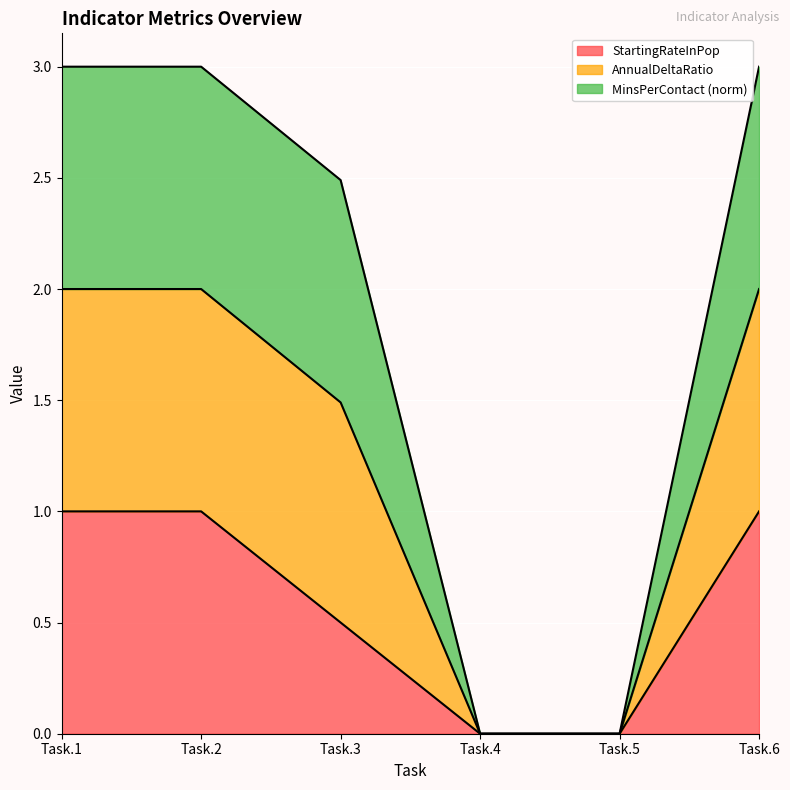

Which series has the largest total across all categories?

AnnualDeltaRatio